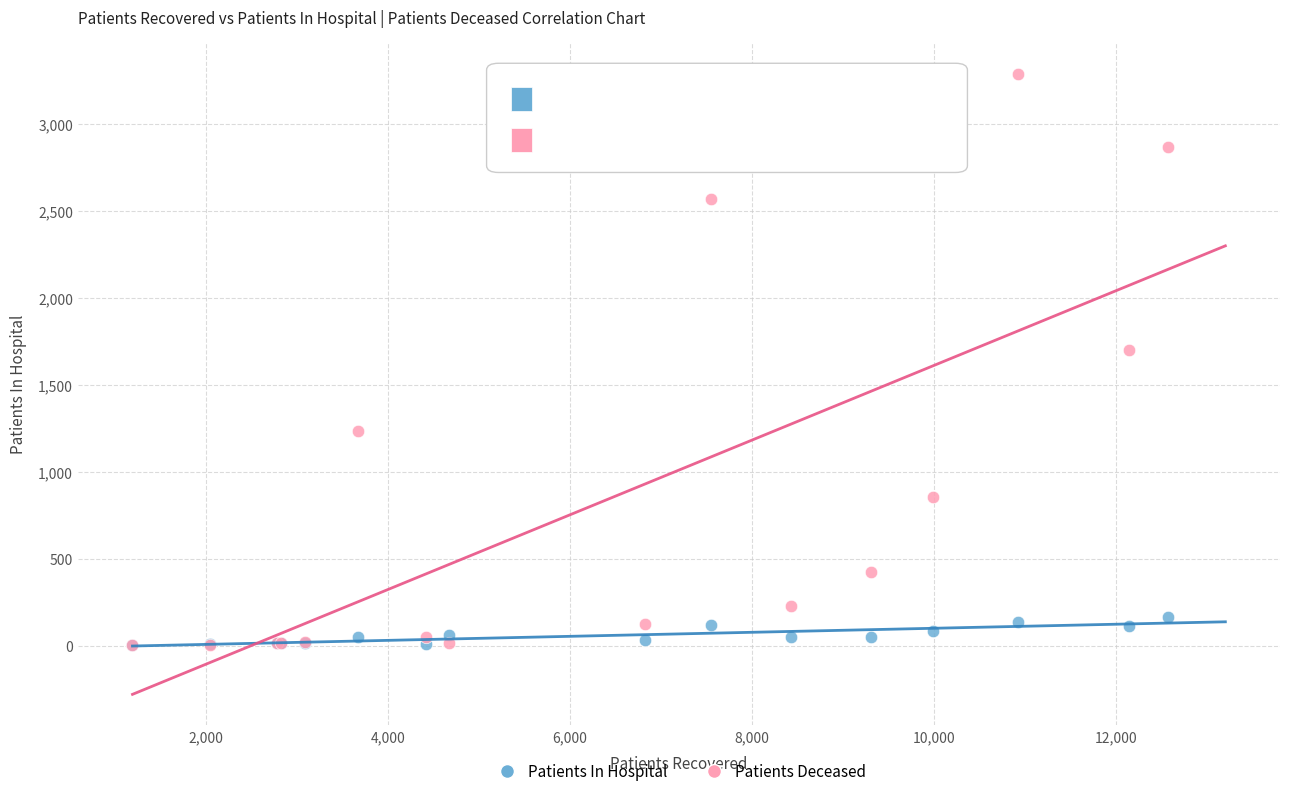

What are all the series names shown in the legend?

Patients In Hospital, Patients Deceased